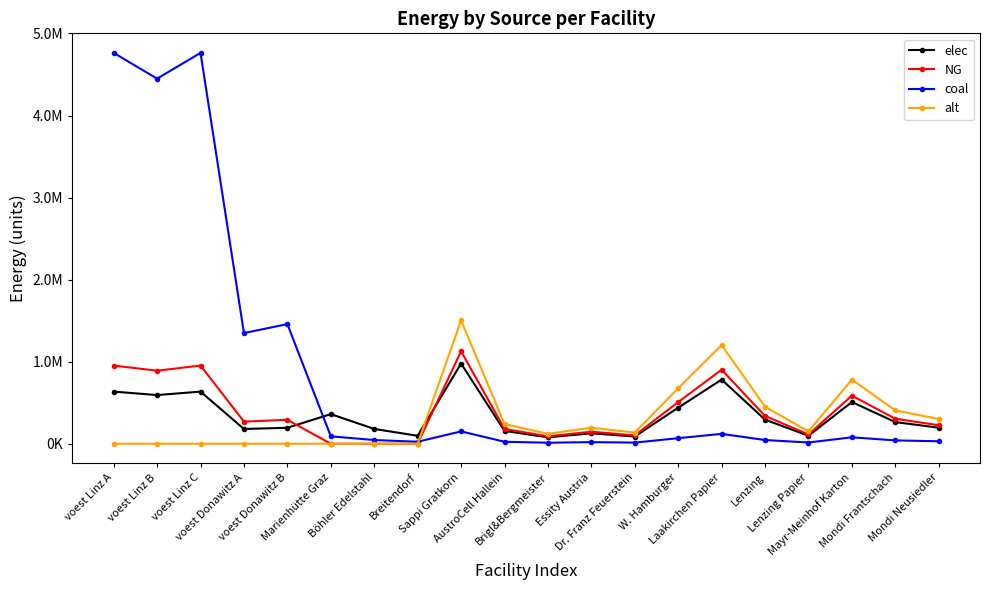

Which series has the largest total across all categories?

coal